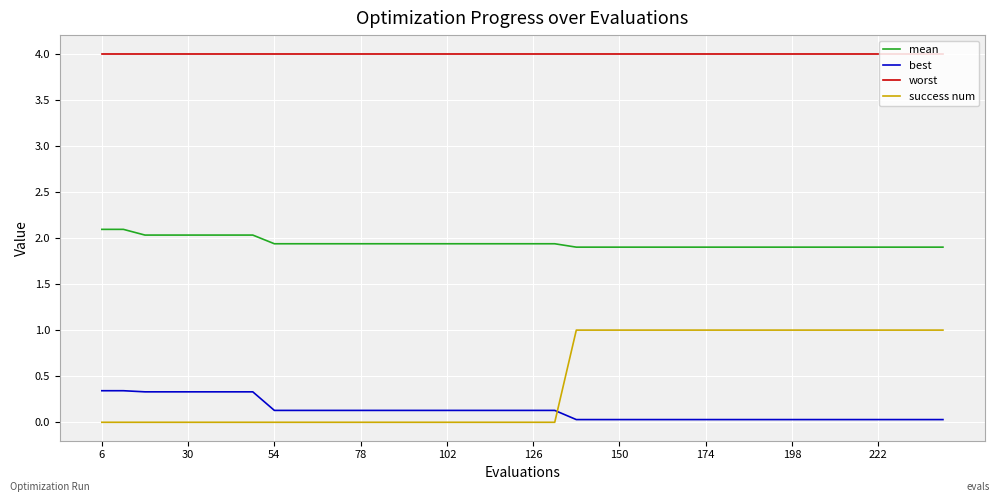

What is the difference between the maximum and minimum values in the best series?

0.3